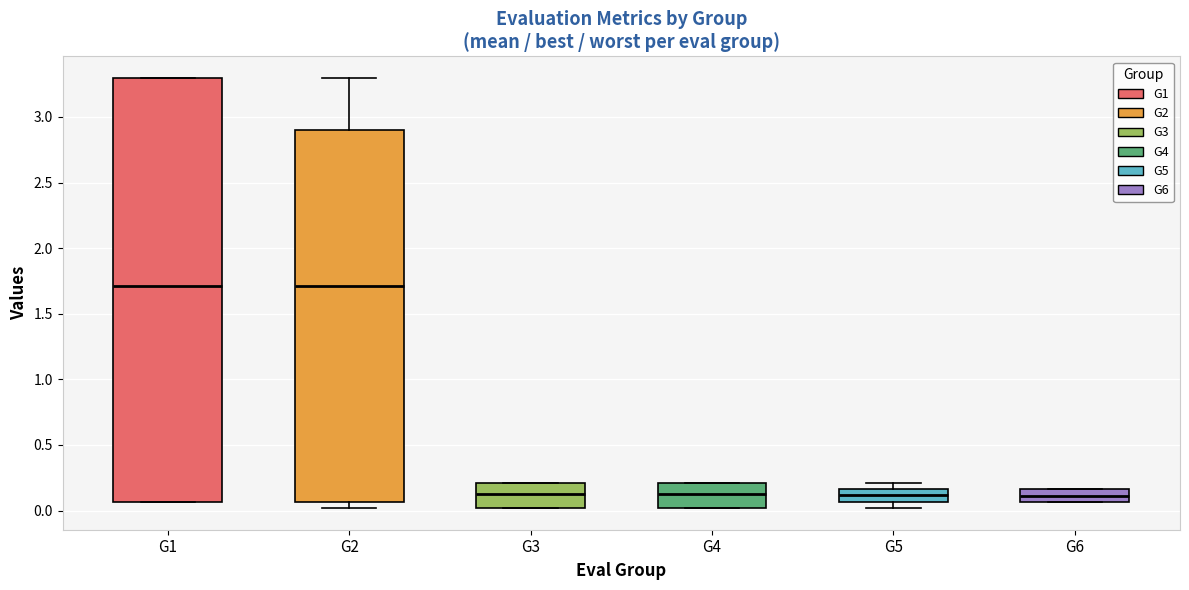

Reading left to right, read every box against the y-axis: the position of its median line, the range the box covers, and the ends of its whiskers. The values are not printed on the chart, so give them approximately, as read against the axis.

G1: median 1.70, box 0.05 to 3.30, whiskers 0.05 to 3.30
G2: median 1.70, box 0.05 to 2.90, whiskers 0.00 to 3.30
G3: median 0.15, box 0.00 to 0.20, whiskers 0.00 to 0.20
G4: median 0.15, box 0.00 to 0.20, whiskers 0.00 to 0.20
G5: median 0.10, box 0.05 to 0.15, whiskers 0.00 to 0.20
G6: median 0.10, box 0.05 to 0.15, whiskers 0.05 to 0.15